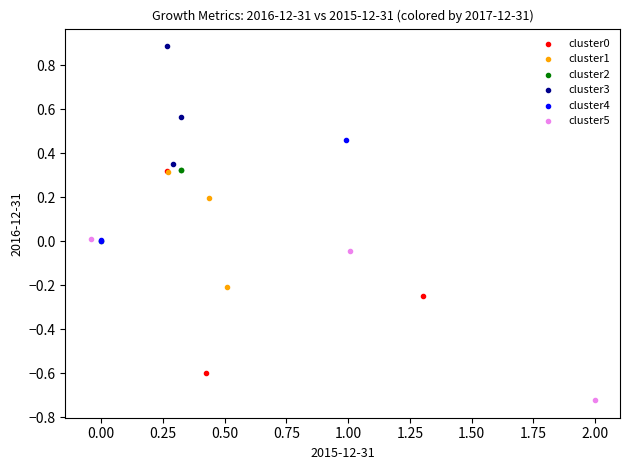

Which series reaches the minimum Y coordinate?

cluster5